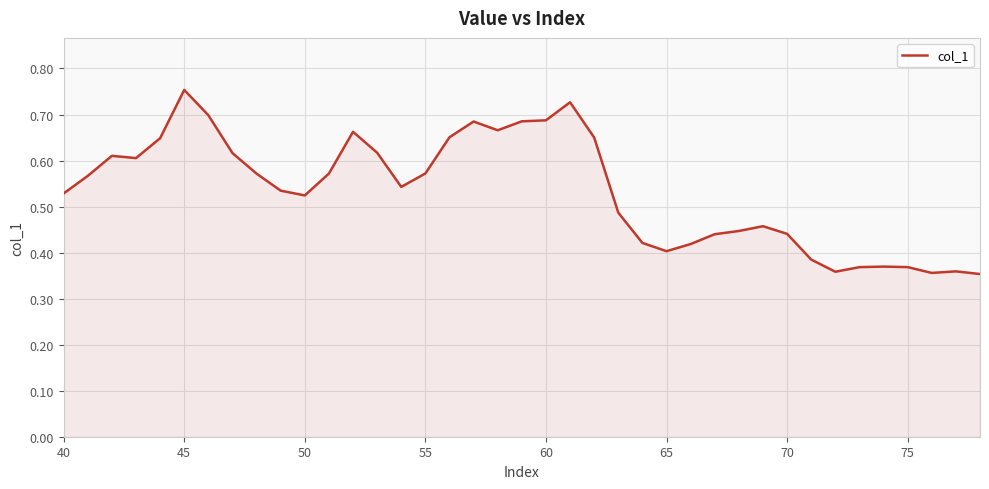

Is it true that the value at 40 is 0.1?

False